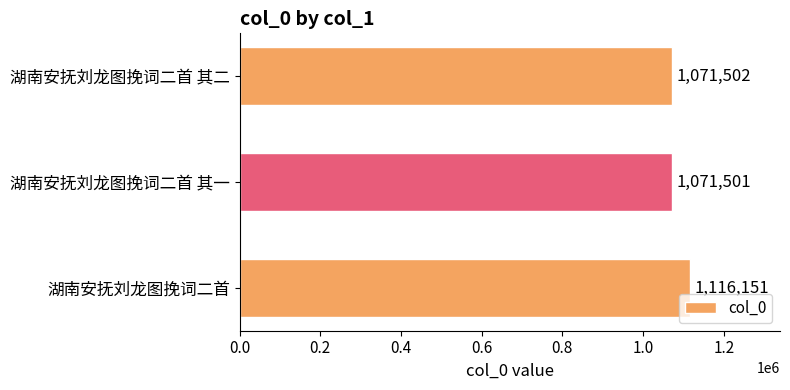

List the labels in order of value, smallest first.

湖南安抚刘龙图挽词二首 其一, 湖南安抚刘龙图挽词二首 其二, 湖南安抚刘龙图挽词二首